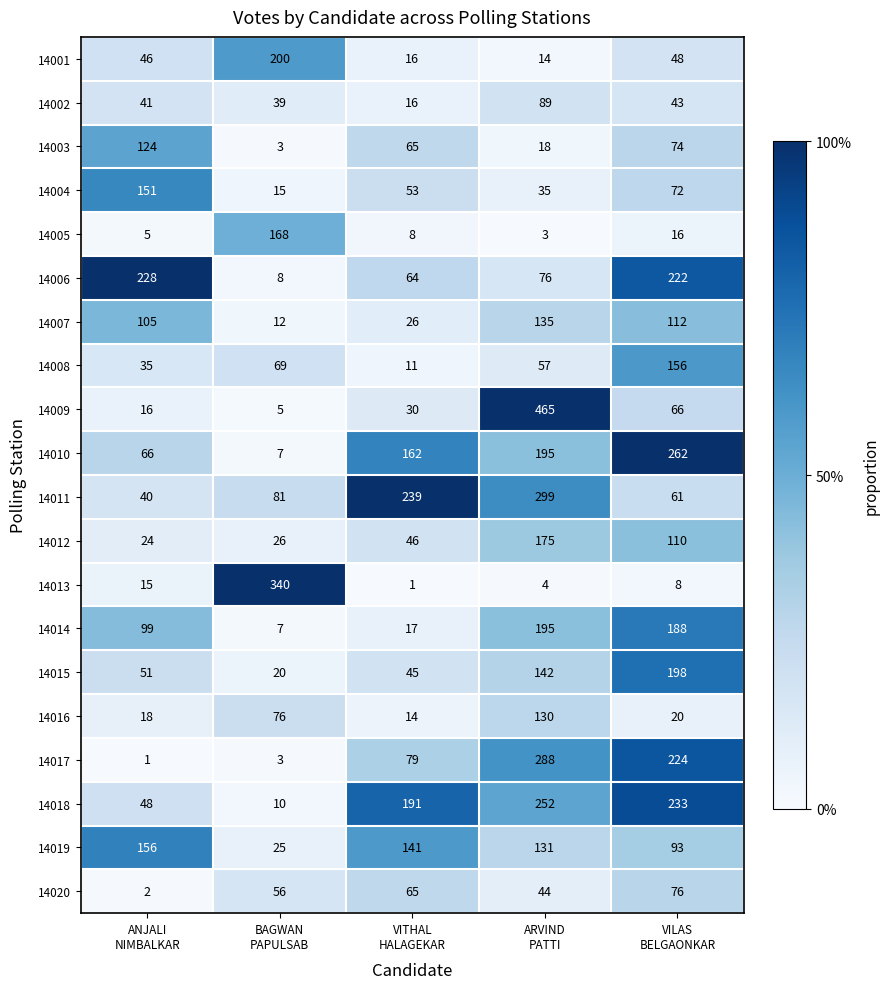

What is the average value of the 14001 series?

65